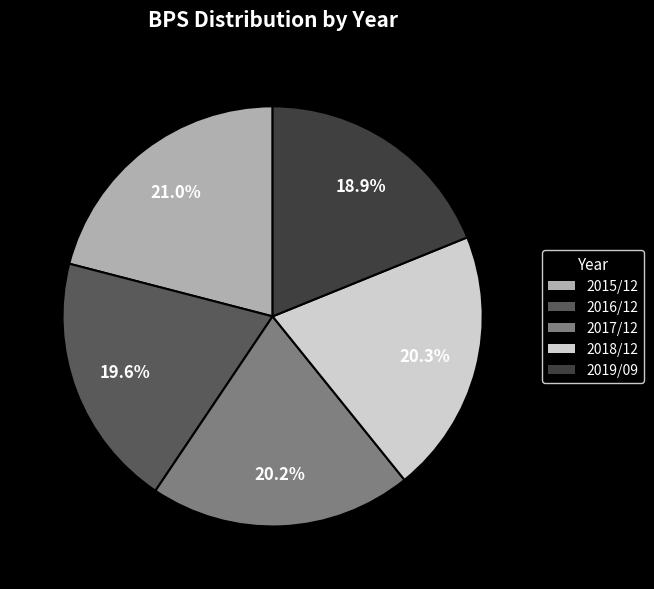

Is it true that 2017/12 is 14% of the pie?

False